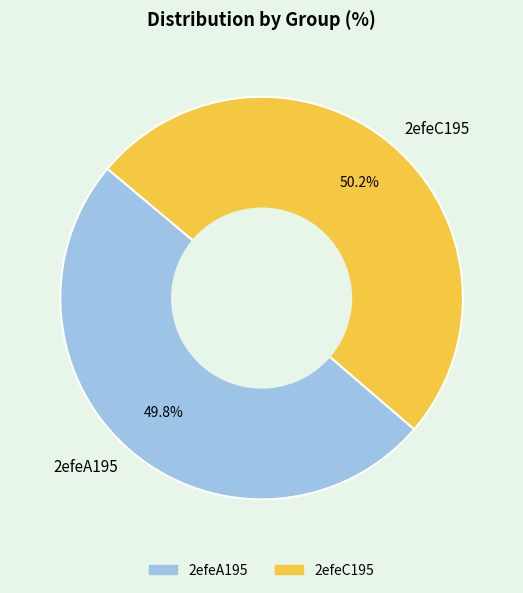

What percentage is the 2efeA195 slice, to the nearest percent?

50%